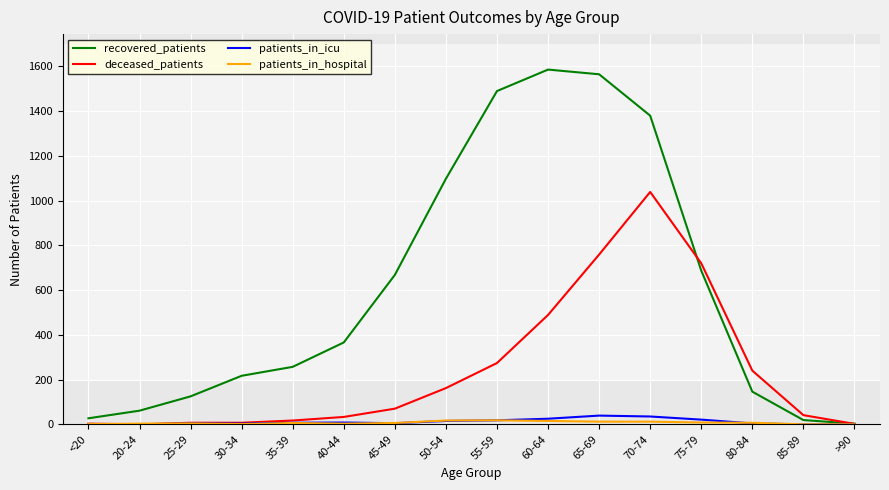

True or false: deceased_patients has a value of 489 at 60-64.

True